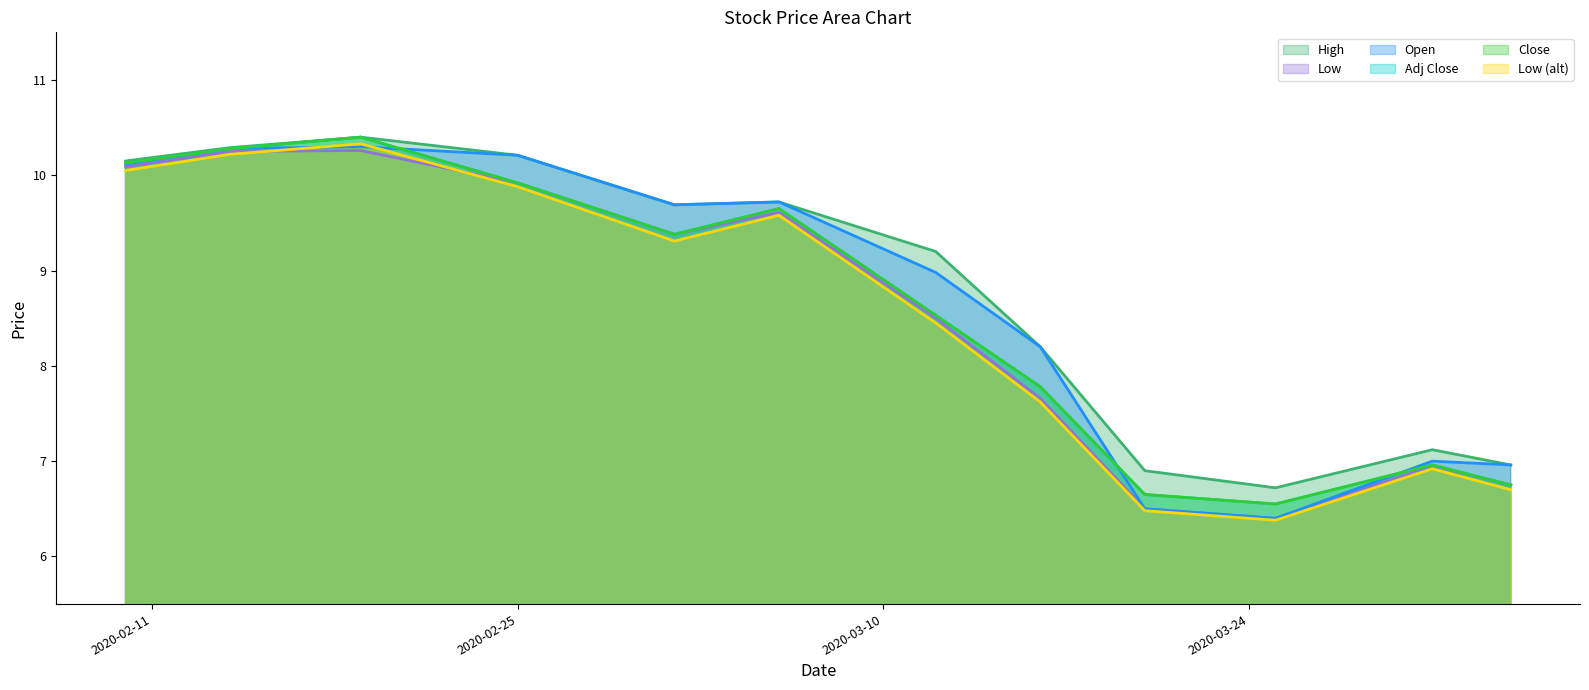

At how many categories does at least one series exceed 8?

8